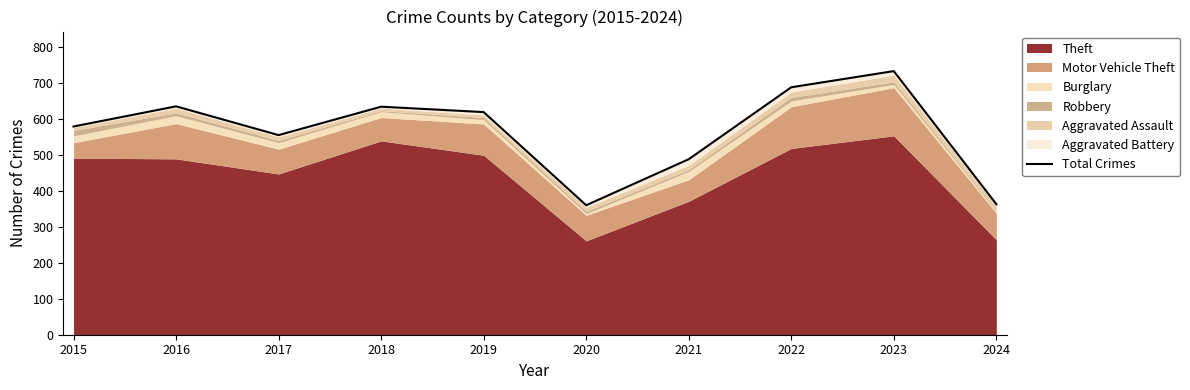

Rank the categories by value from highest to lowest.

2023, 2022, 2016, 2018, 2019, 2015, 2017, 2021, 2024, 2020